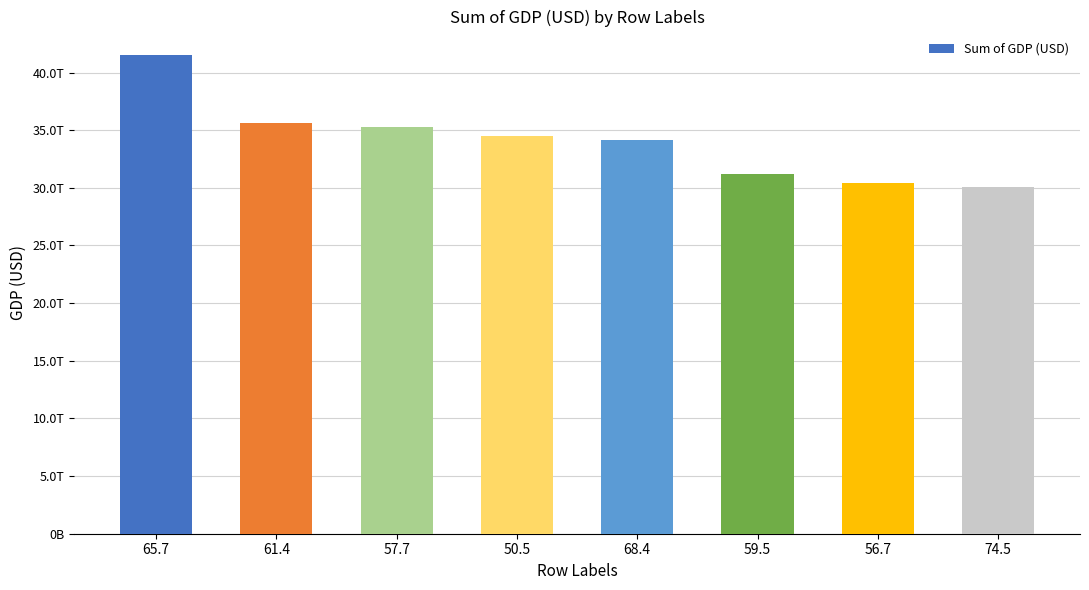

Which category has the lowest value across all series?

74.5